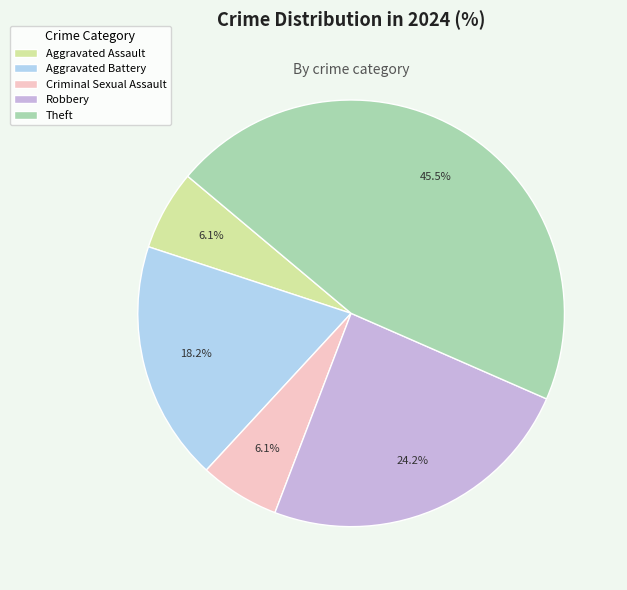

Is Theft the majority of the pie?

No